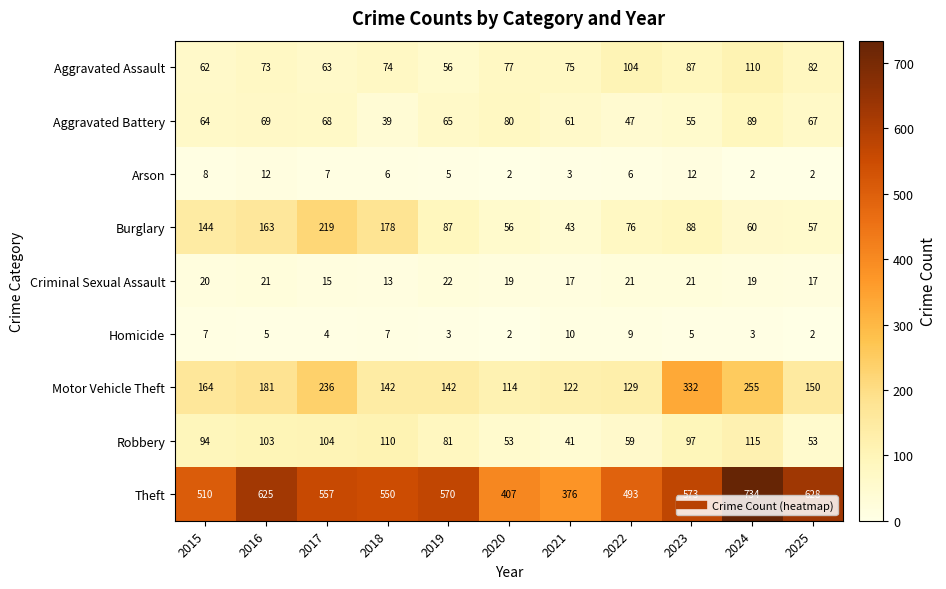

Which series changed the most between 2021 and 2025?

Theft